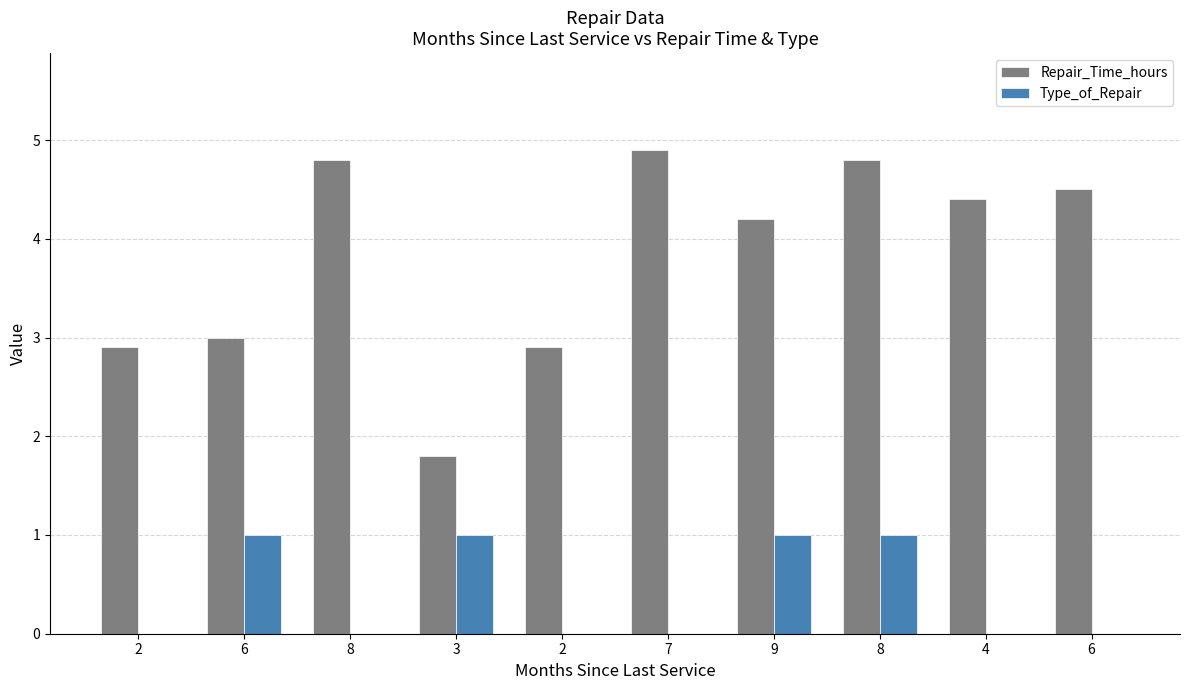

What is the difference between the highest and lowest values at 6?

2.0